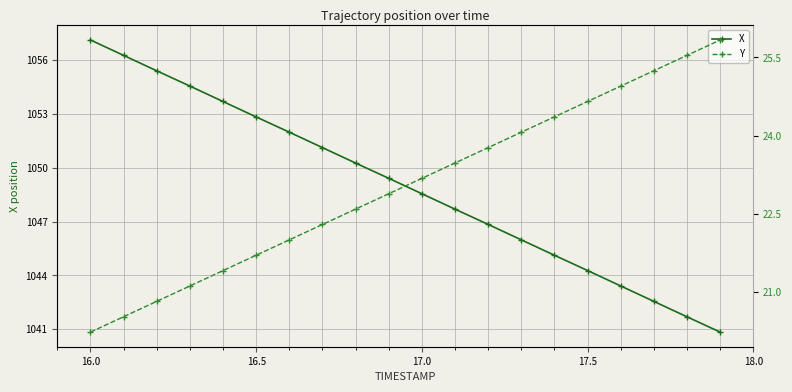

How many data points in X are less than 1049?

10